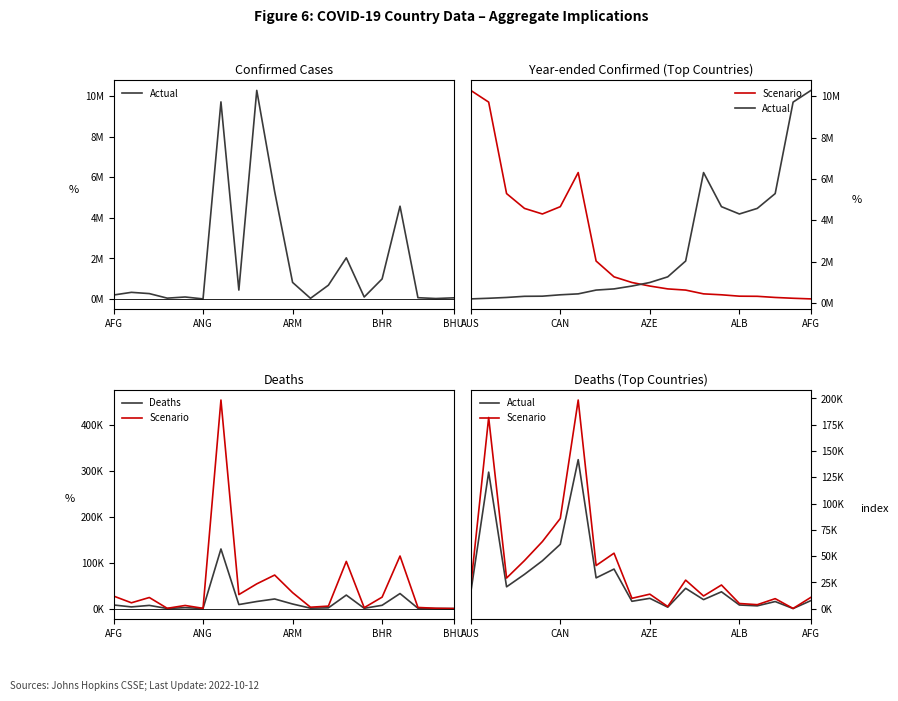

What is the difference between the highest and lowest values at 7?

32443.2